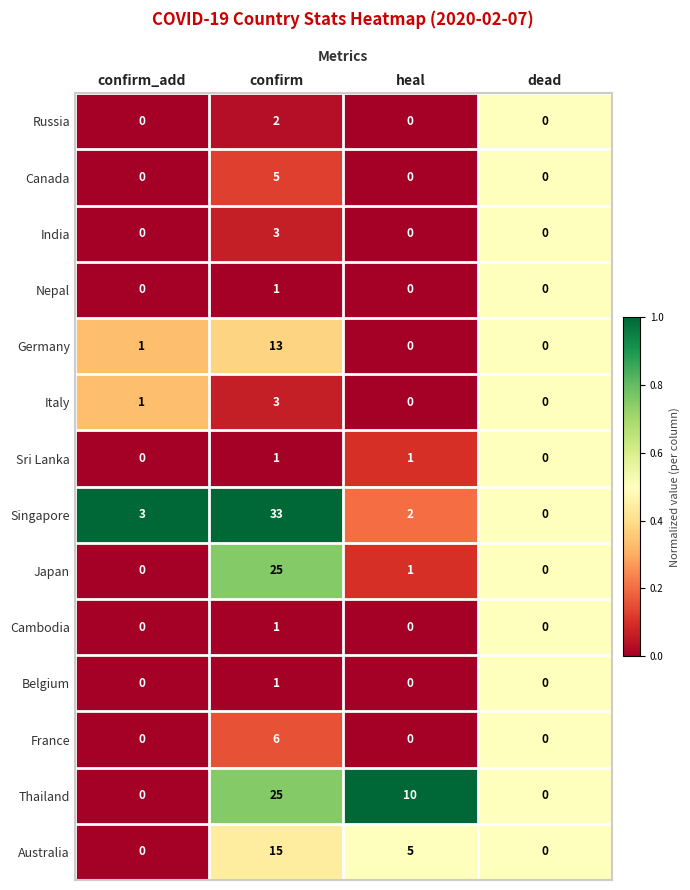

The value of India at confirm is 5. True or false?

False